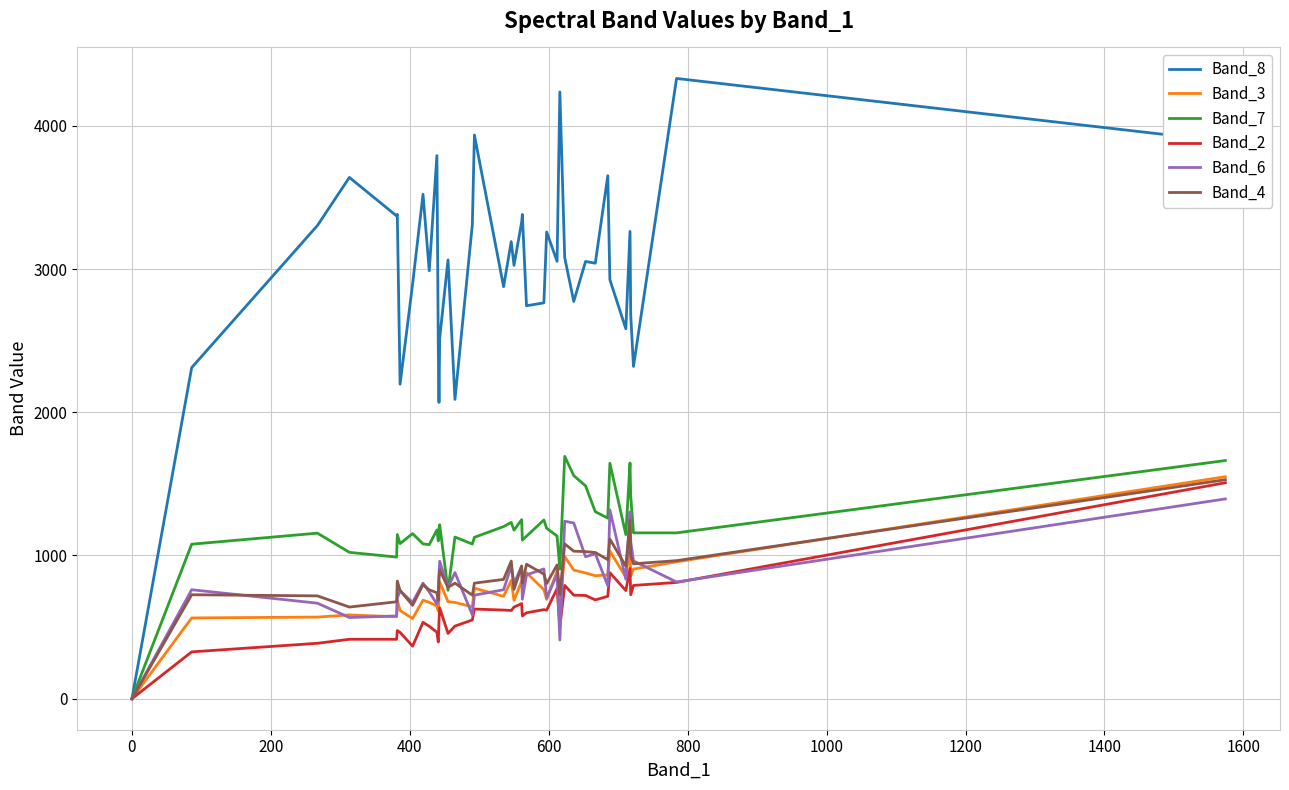

What is the greatest value displayed?

4331